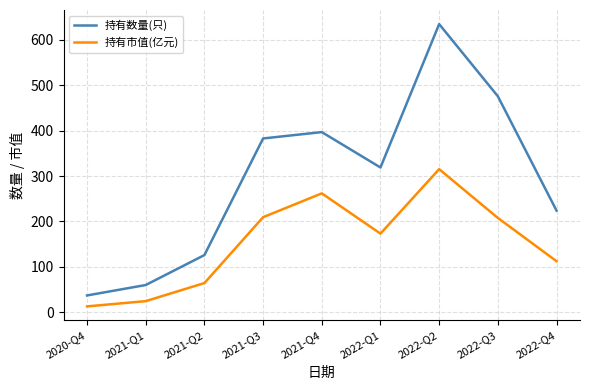

Rank the series by their maximum value, from highest to lowest.

持有数量(只), 持有市值(亿元)